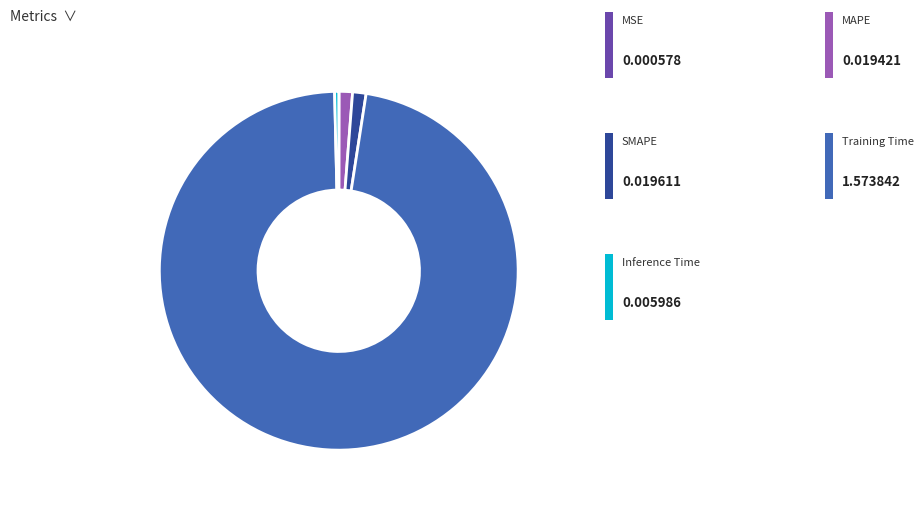

Does any single category account for the majority?

Yes